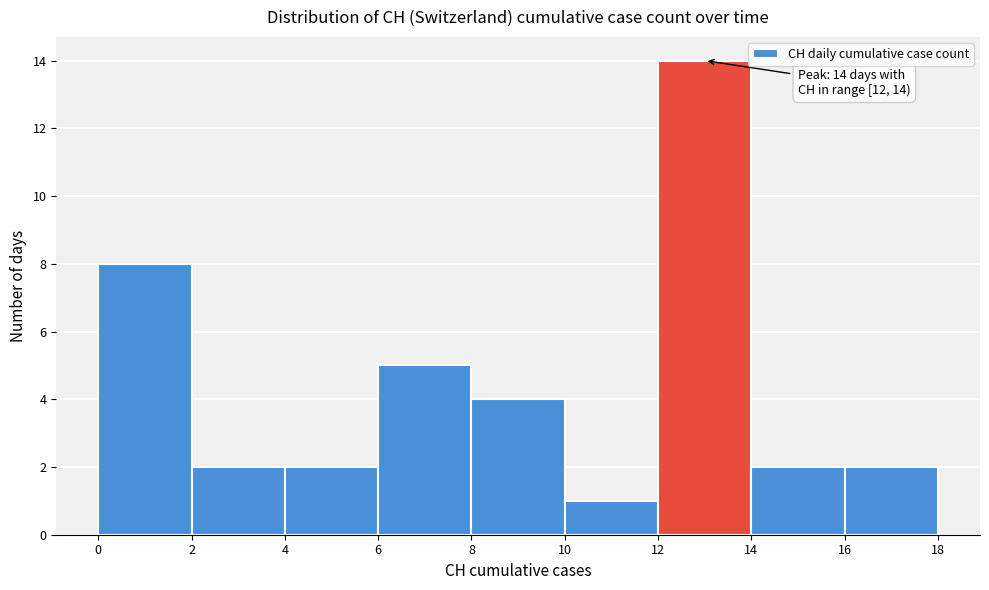

Over which range of the x-axis is the bar tallest?

12 to 14